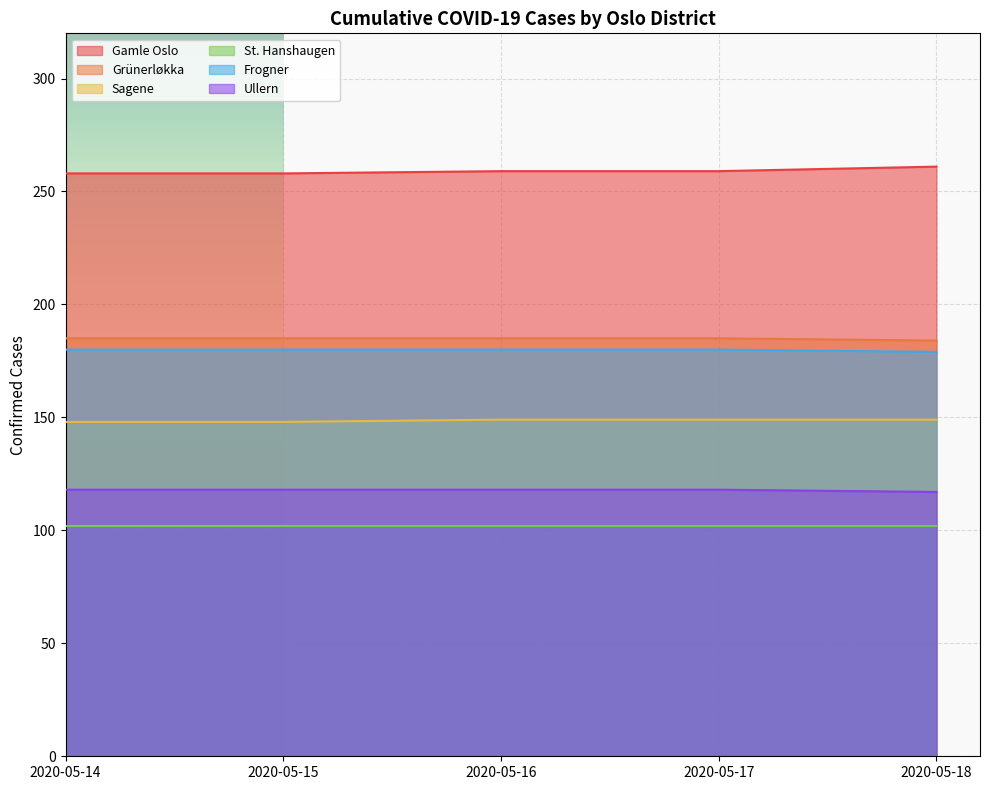

Rank the series by their maximum value, from lowest to highest.

St. Hanshaugen, Ullern, Sagene, Frogner, Grünerløkka, Gamle Oslo